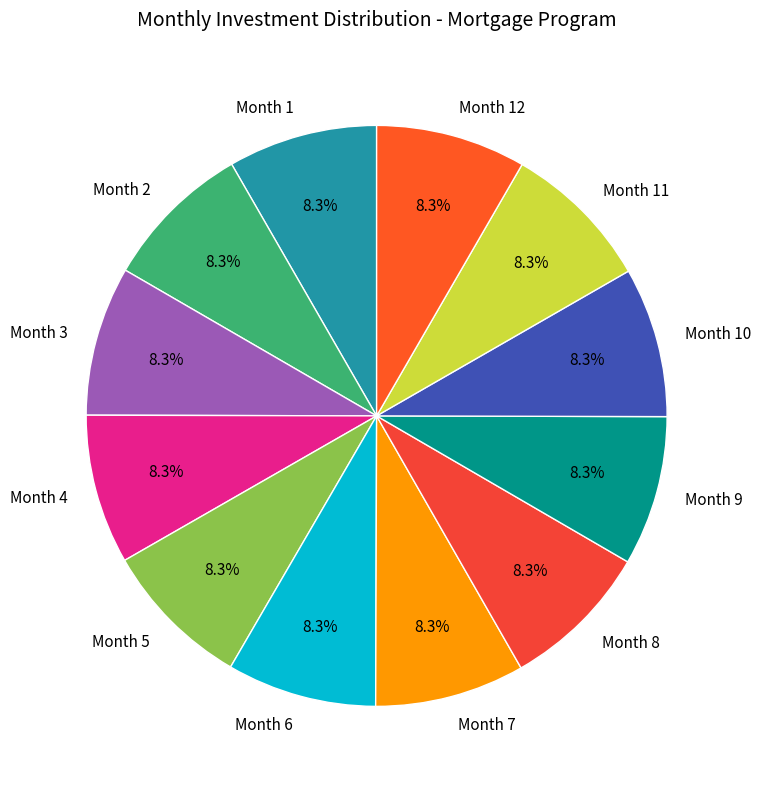

What percentage is the Month 7 slice, to the nearest percent?

8%